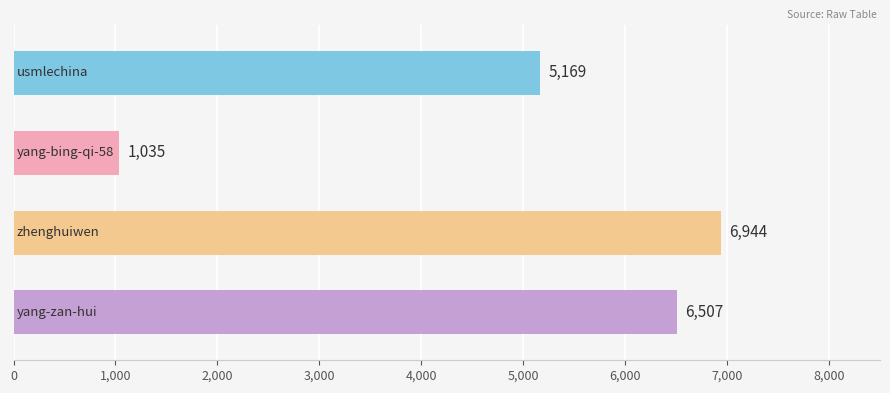

What is the greatest value displayed?

6944